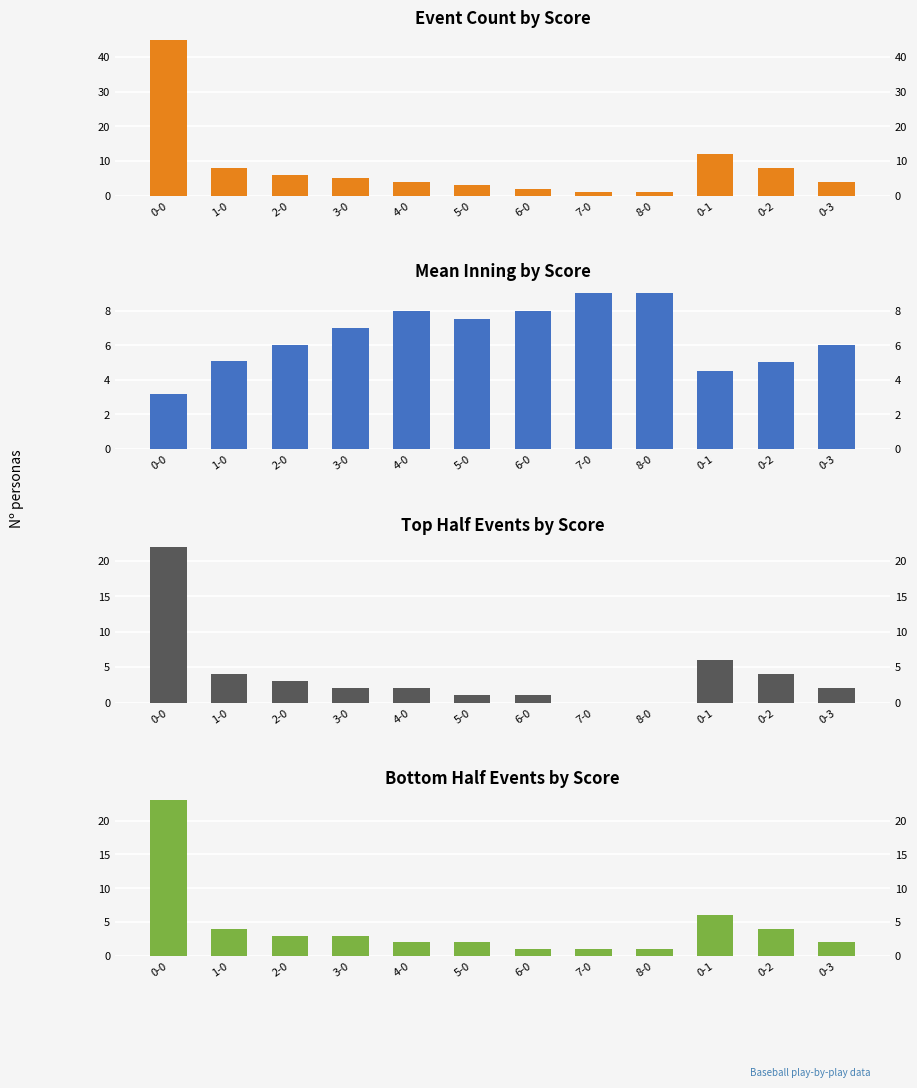

Is the value of Bottom Half Count at 0-2 greater than the value of Top Half Count at 0-2?

No